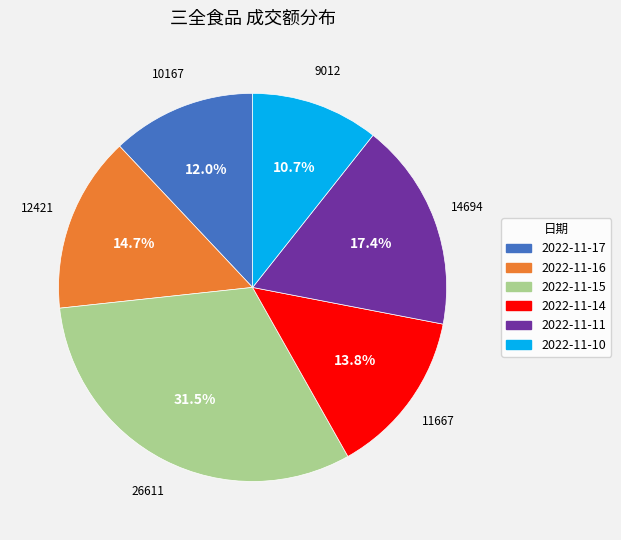

To the nearest percent, what is the difference between the largest and smallest slice percentages?

21%